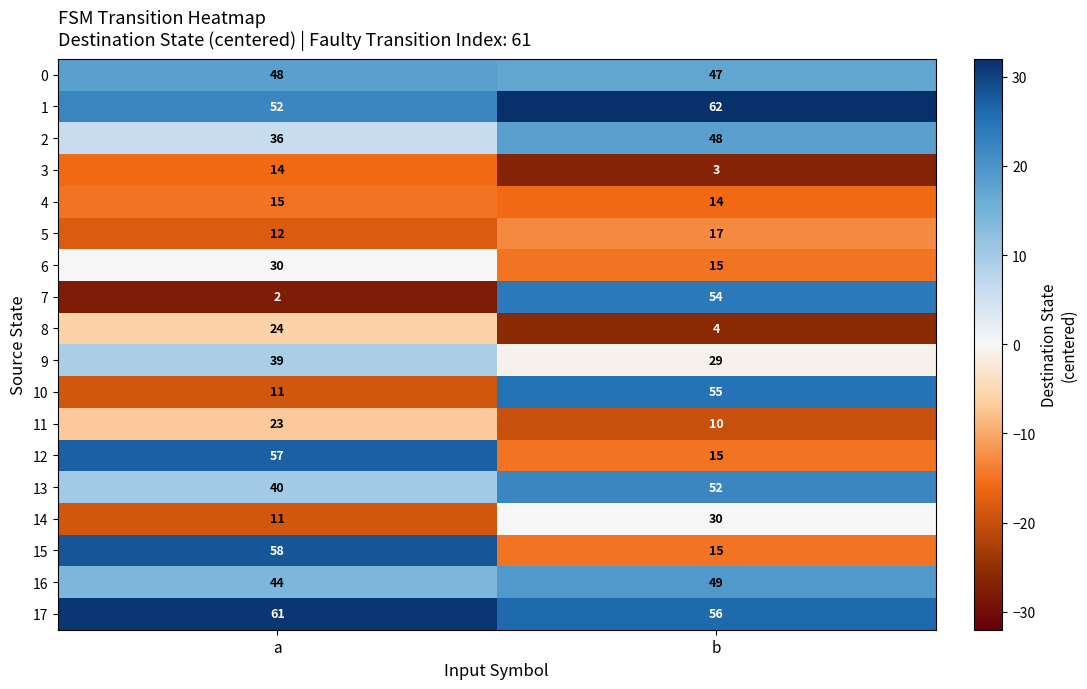

What is the difference between the 6 values at a and b?

15